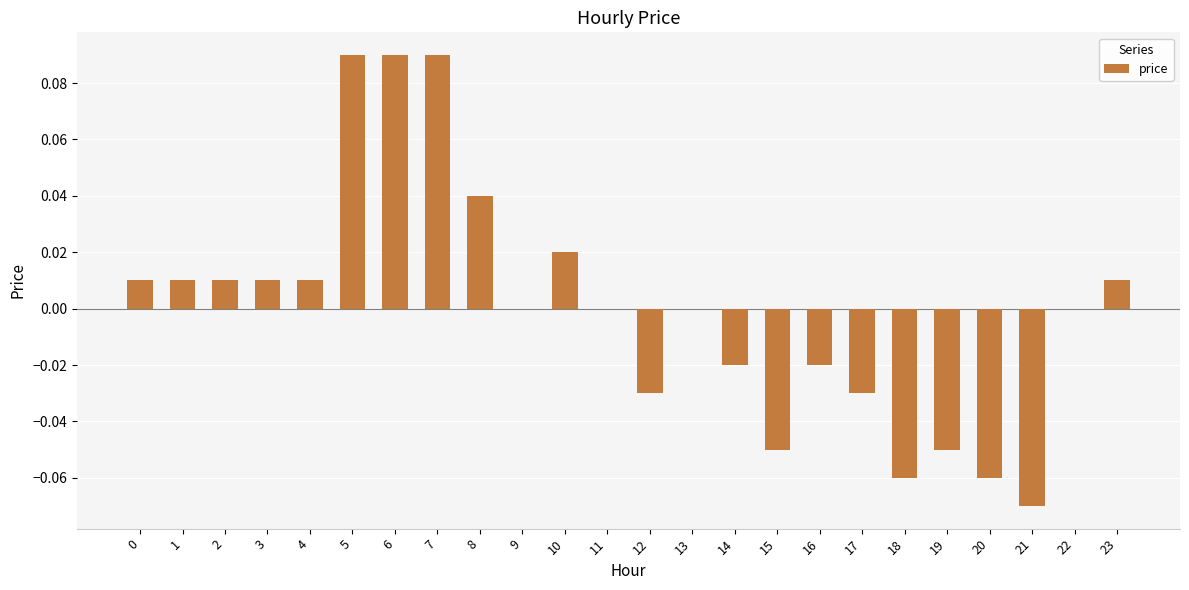

How many series are shown in this chart?

1